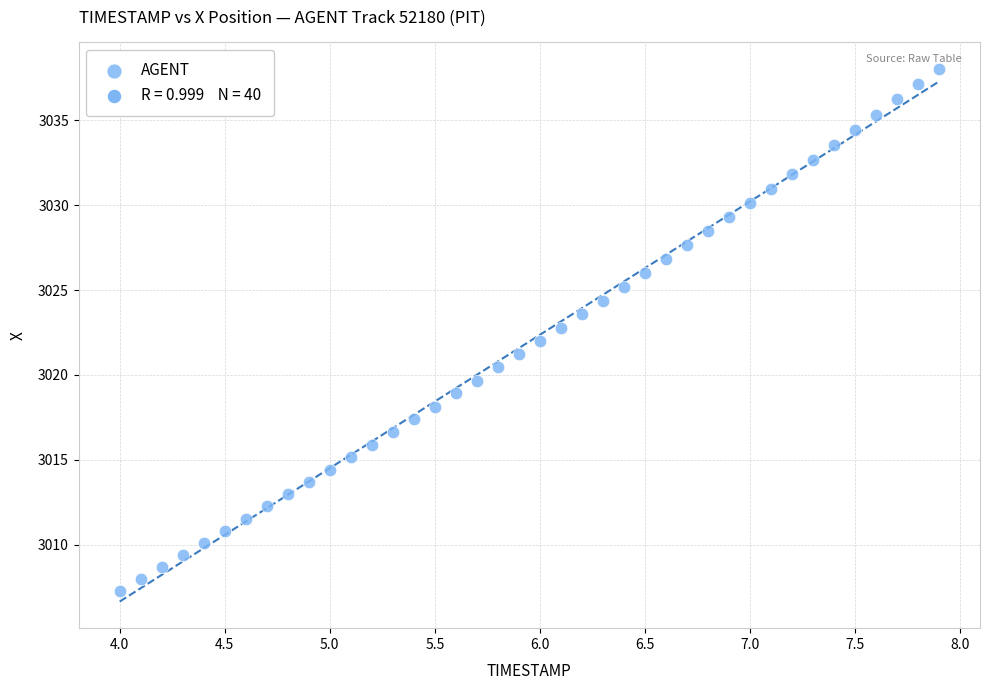

What is the range of X values (max minus min)?

3.9